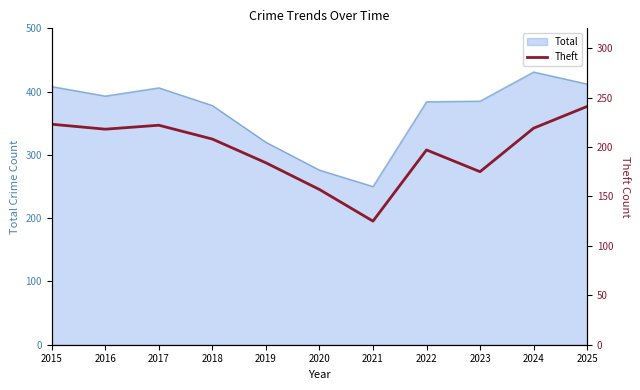

The value at 2021 is 125. True or false?

True